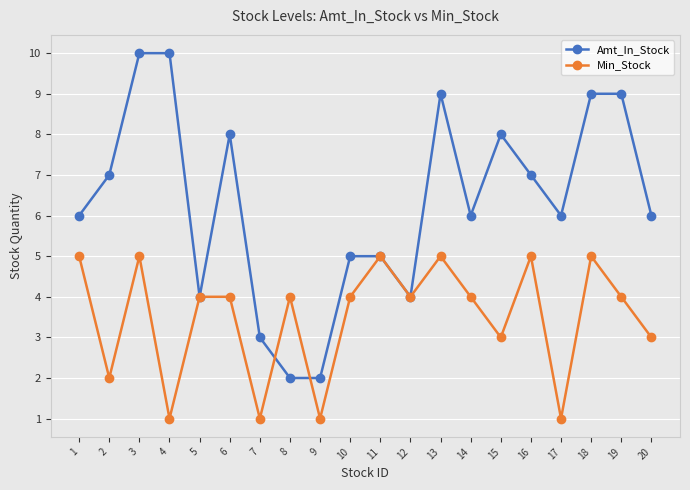

Reading right to left, extract all data points from this chart.

Amt_In_Stock: 20=6	19=9	18=9	17=6	16=7	15=8	14=6	13=9	12=4	11=5	10=5	9=2	8=2	7=3	6=8	5=4	4=10	3=10	2=7	1=6
Min_Stock: 20=3	19=4	18=5	17=1	16=5	15=3	14=4	13=5	12=4	11=5	10=4	9=1	8=4	7=1	6=4	5=4	4=1	3=5	2=2	1=5